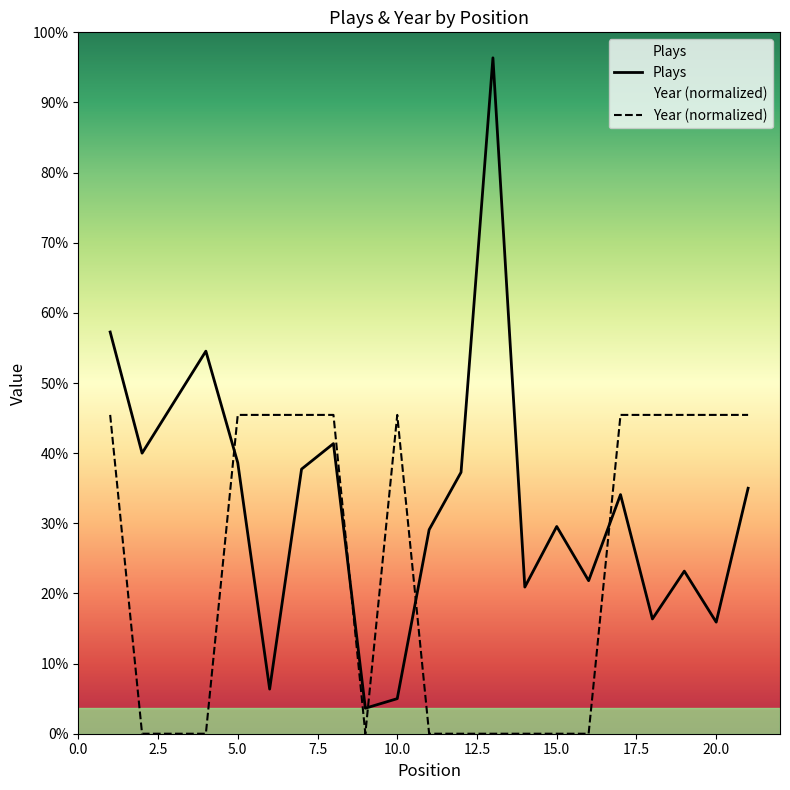

In Plays, how many points are lower than both neighbors (excluding endpoints)?

7